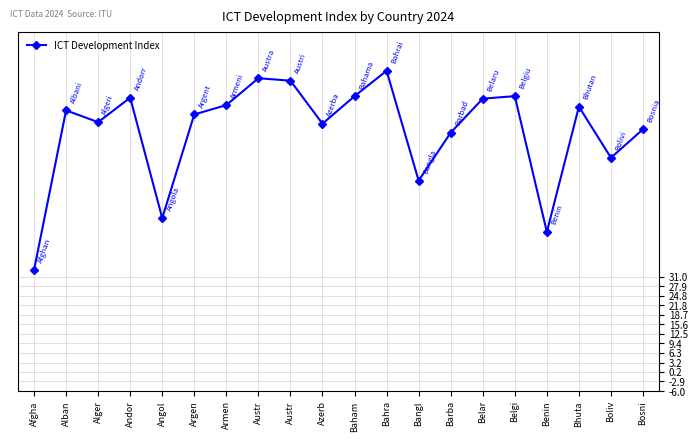

How many lines are shown in the chart?

1